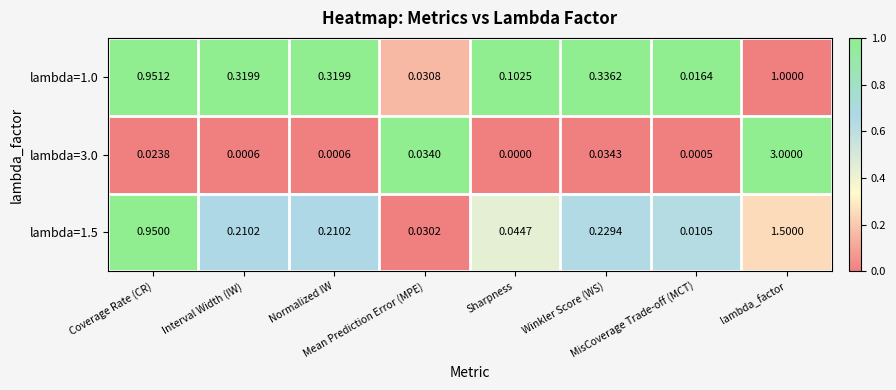

How many positive values does the lambda=3.0 series have?

7